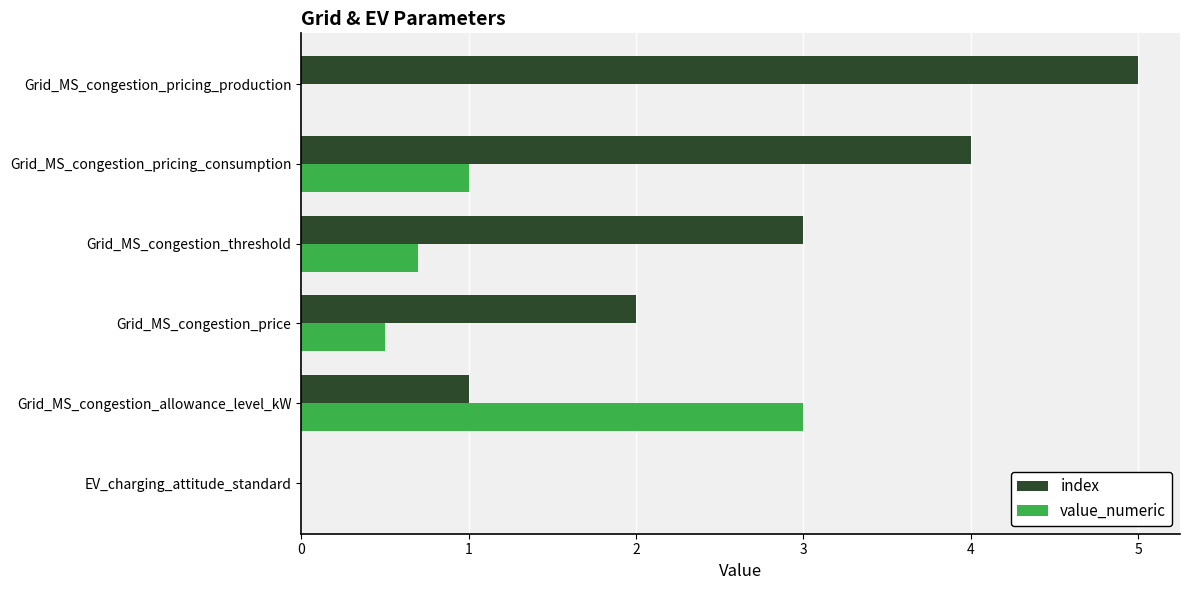

Count the index values in the range 1 to 4.

4